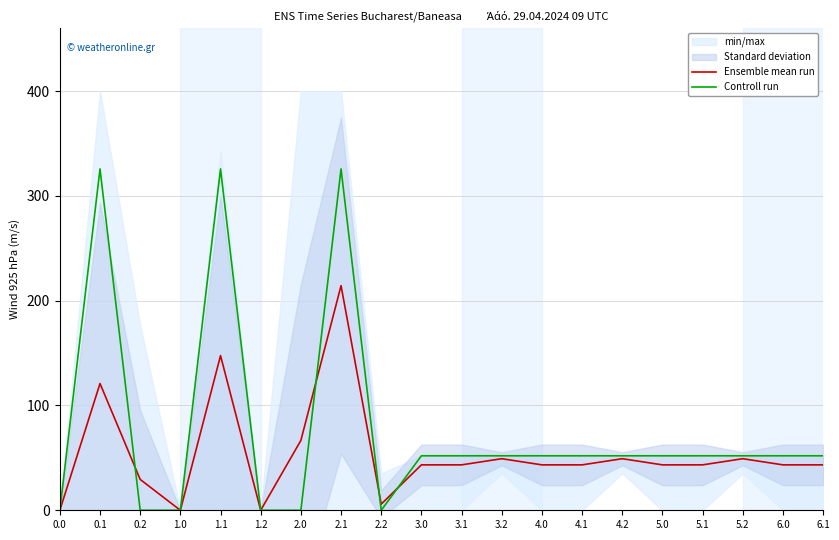

How many intersections are there between Ensemble mean run and Controll run?

4